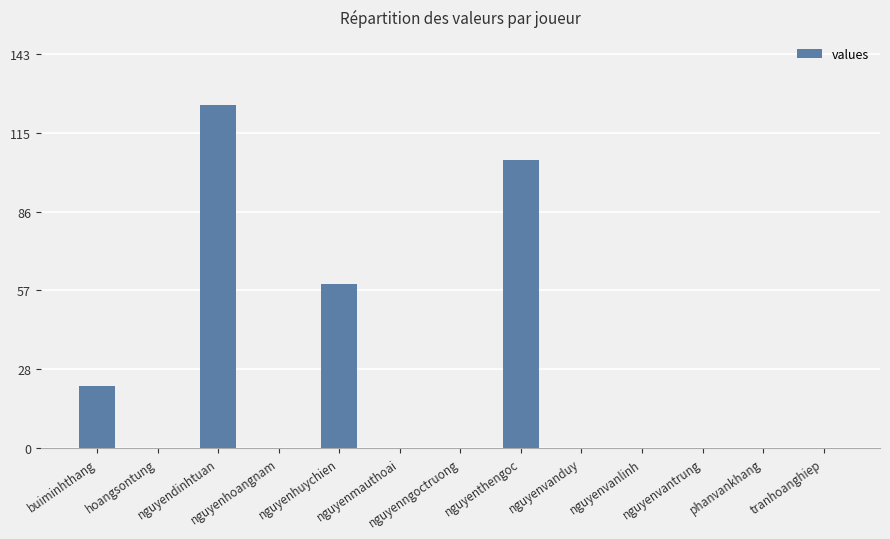

Which category has the highest value across all series?

nguyendinhtuan